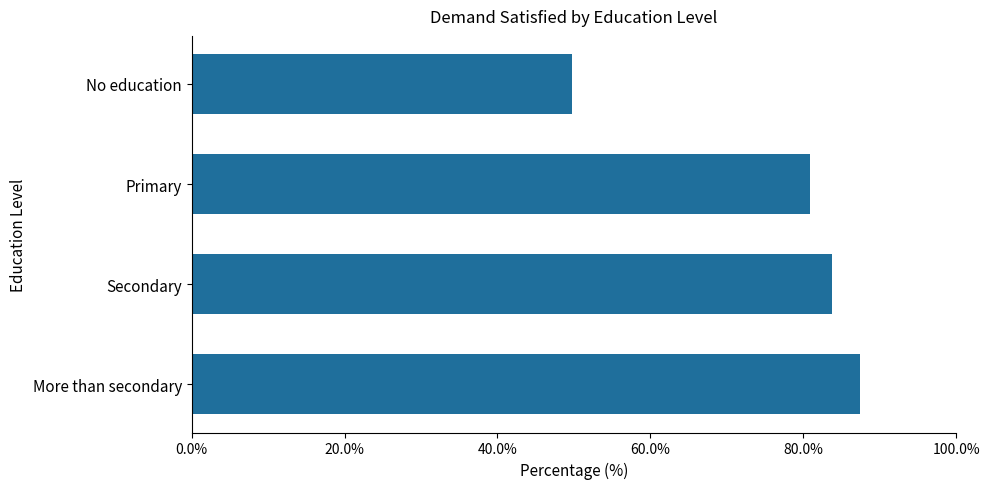

What is the label of the 2nd bar from the top?

Primary